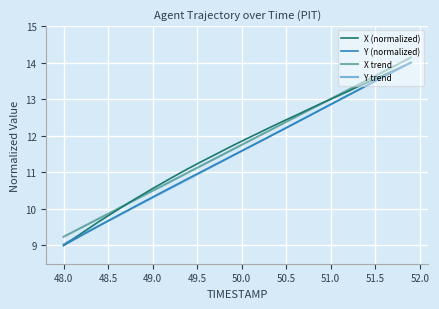

Does the chart display data point markers on the line(s)?

No